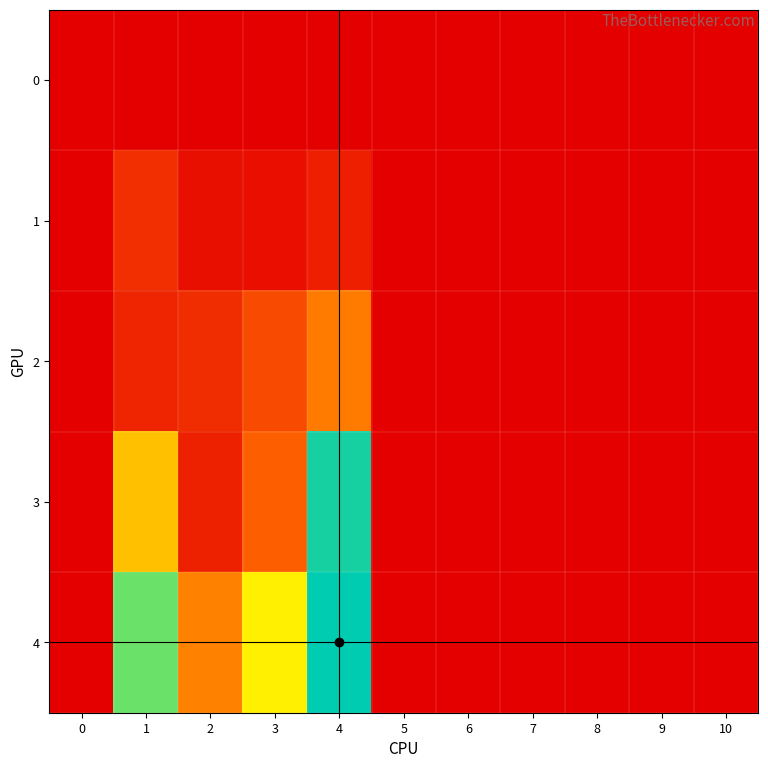

At 1, list the series in order from largest to smallest.

4, 3, 1, 2, 0